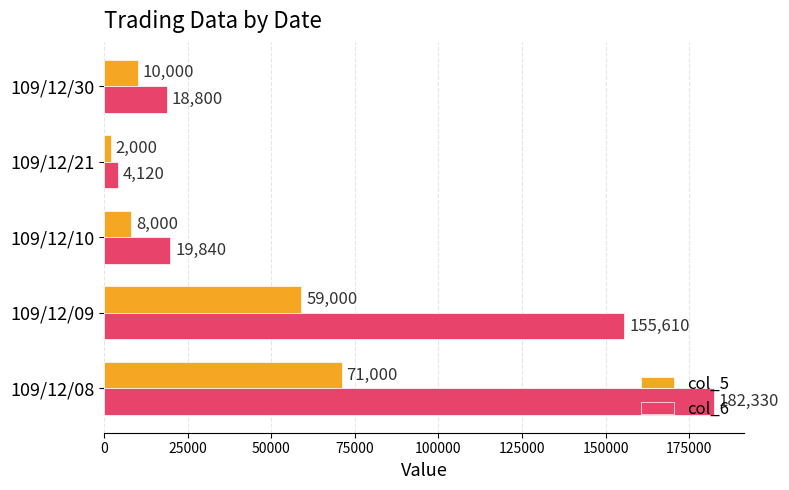

Between 109/12/08 and 109/12/21, which series saw the biggest shift?

col_6